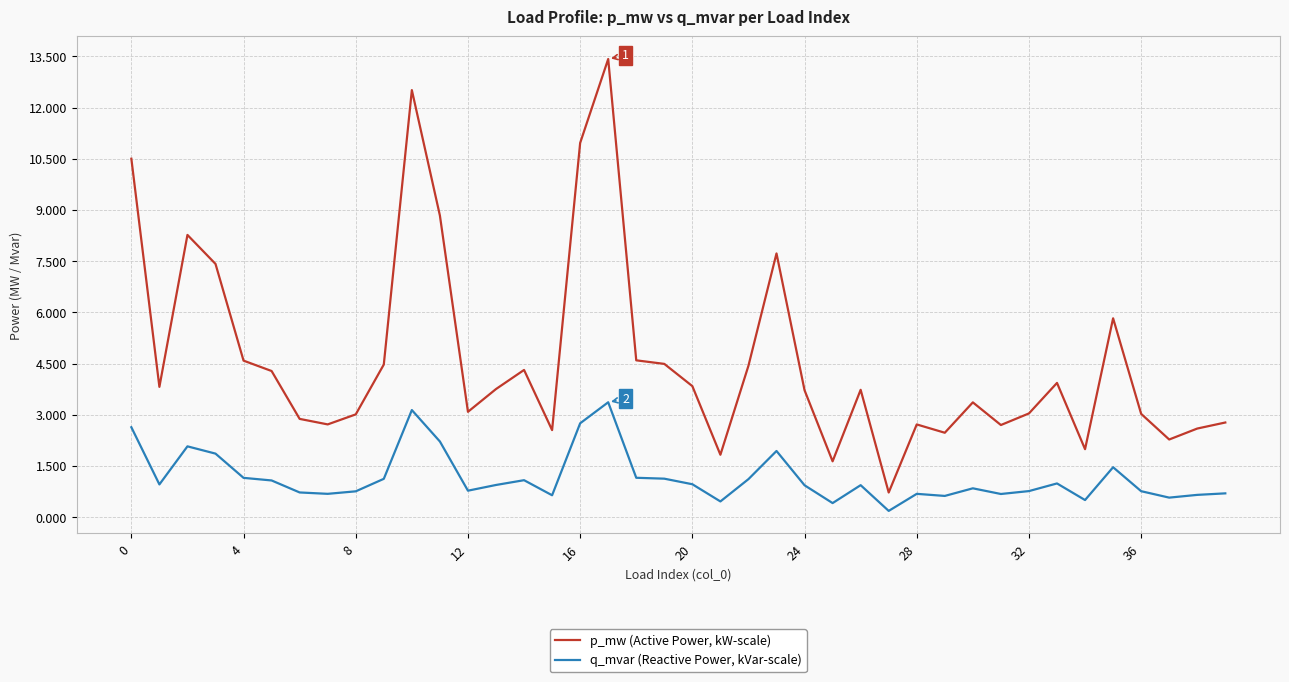

Which series has the largest total across all categories?

p_mw (Active Power, kW-scale)